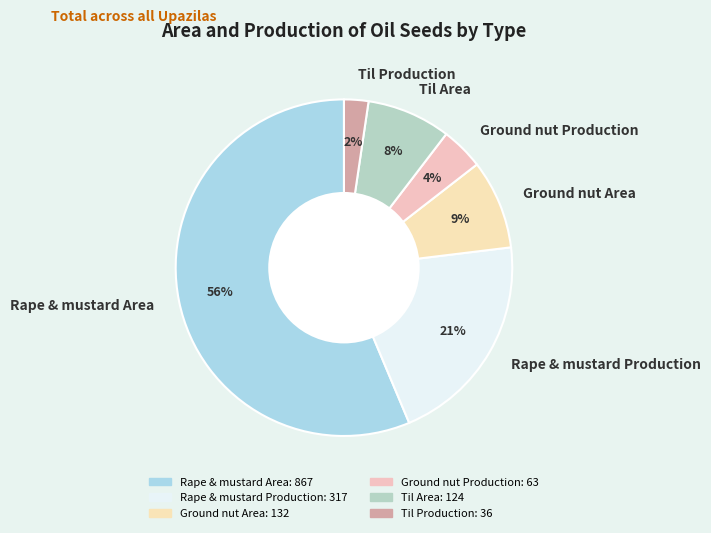

Which has a higher value, Ground nut Production or Rape & mustard Production?

Rape & mustard Production